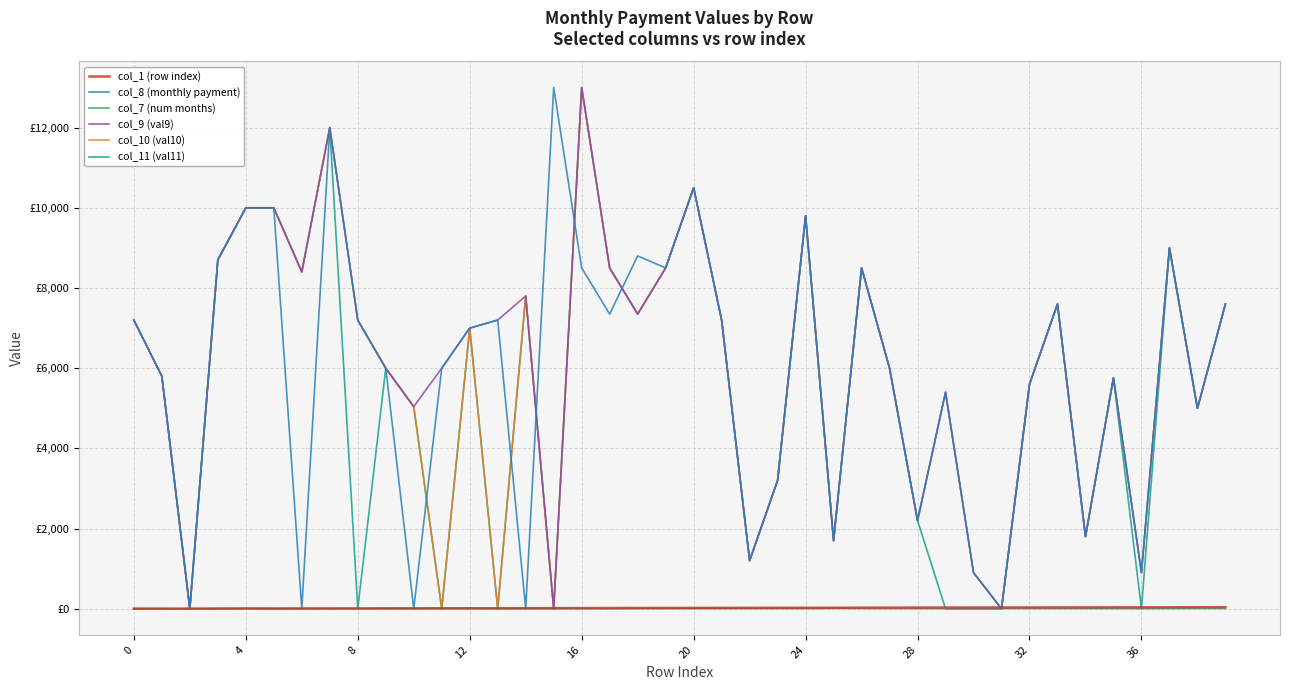

Does the chart display data point markers on the line(s)?

No